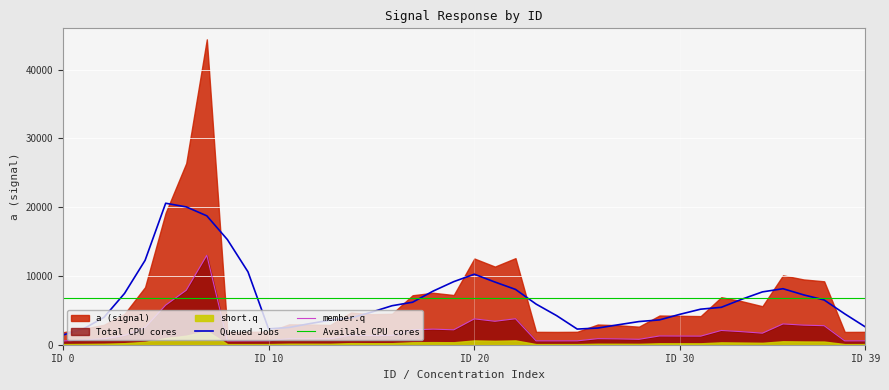

True or false: Queued Jobs and Availale CPU cores intersect in this chart.

True